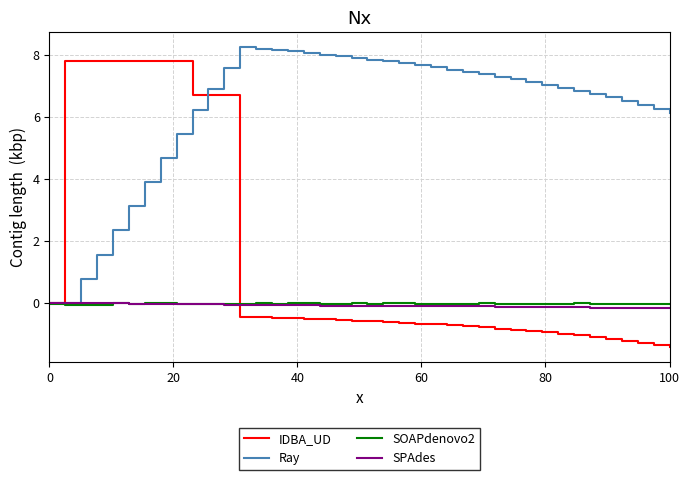

Which series has the largest total across all categories?

Ray